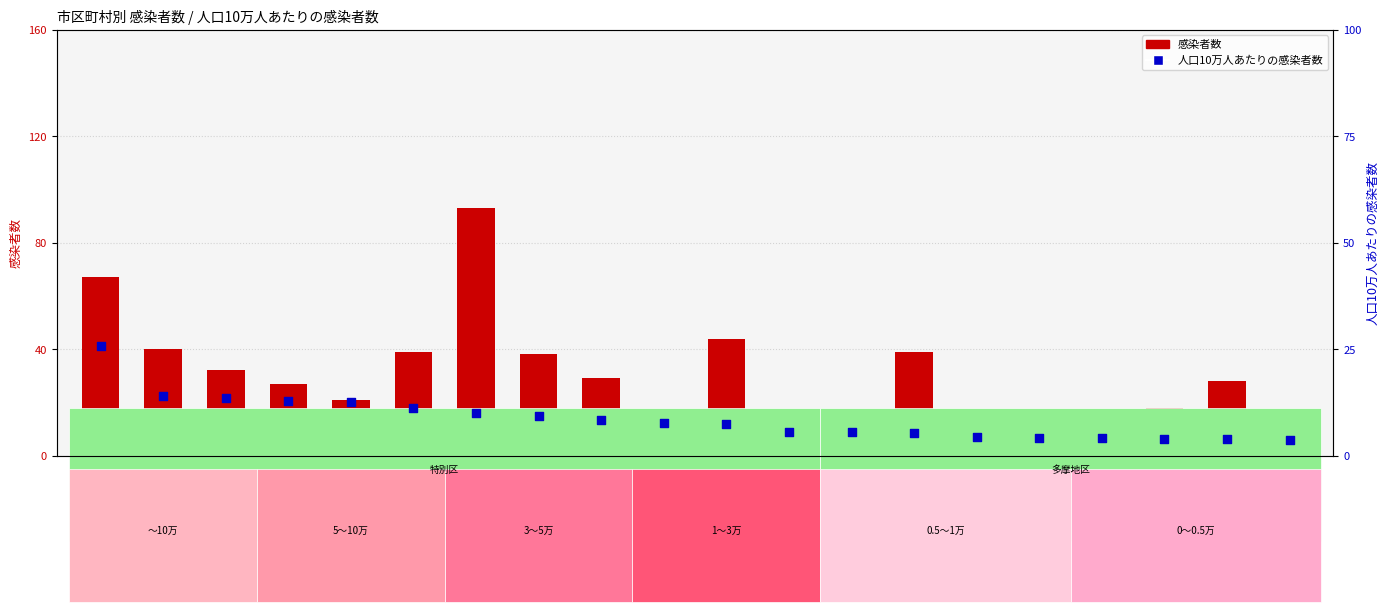

At which category is the sum across all series the highest?

世田谷区